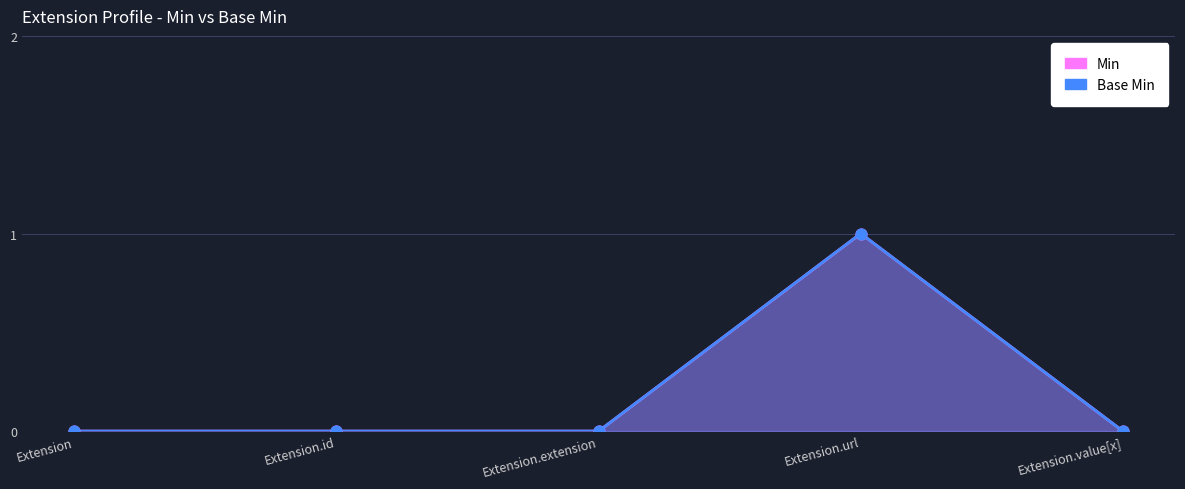

Which series contains the highest Y value?

Min